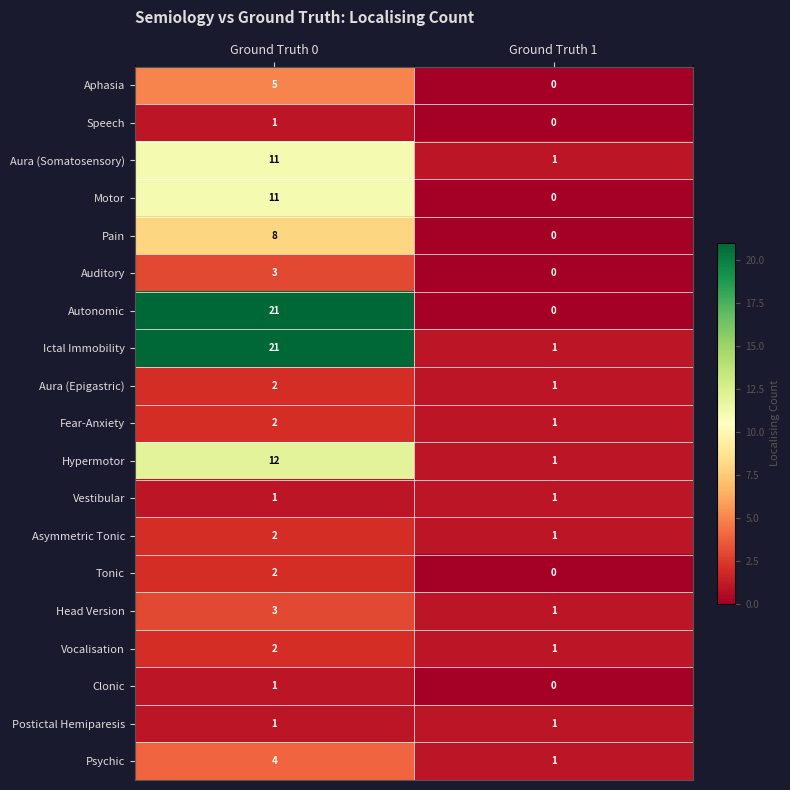

Which series has the largest total across all categories?

Ictal Immobility